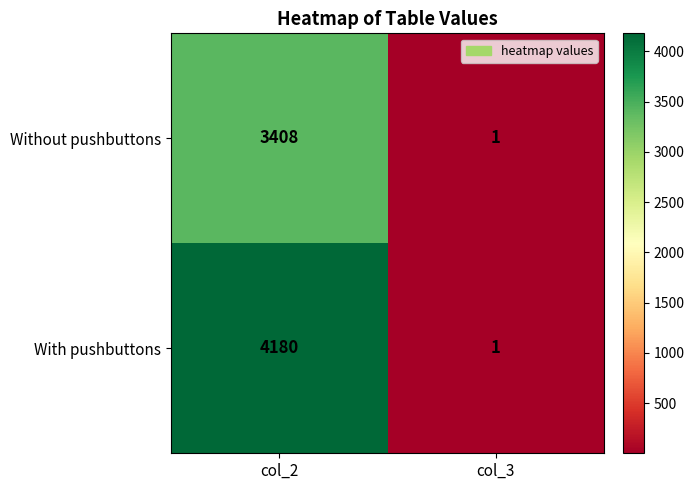

Rank the series by their maximum value, from lowest to highest.

Without pushbuttons, With pushbuttons